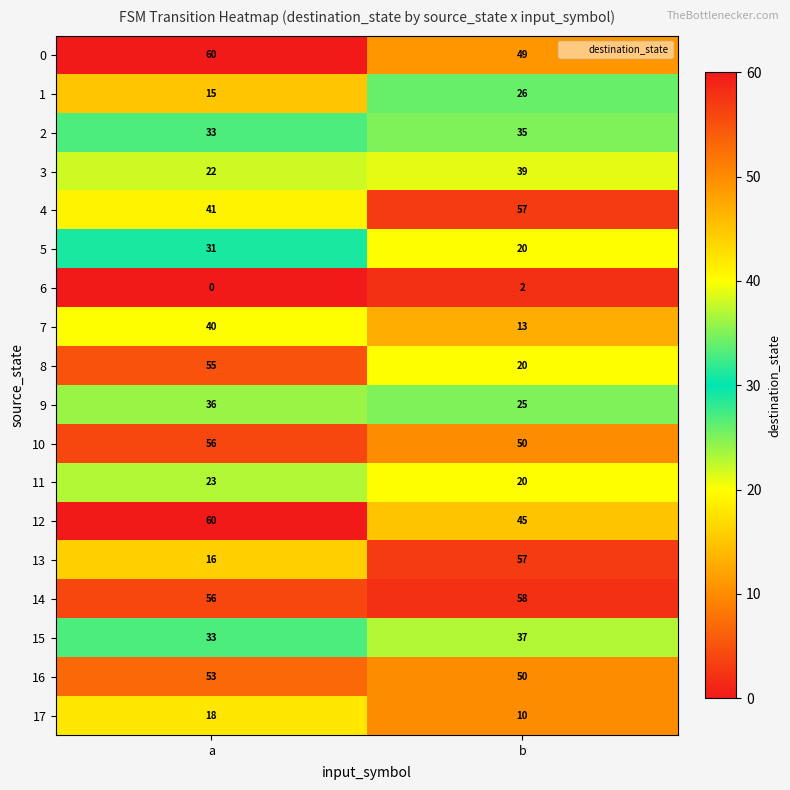

How many distinct data groups are displayed?

18